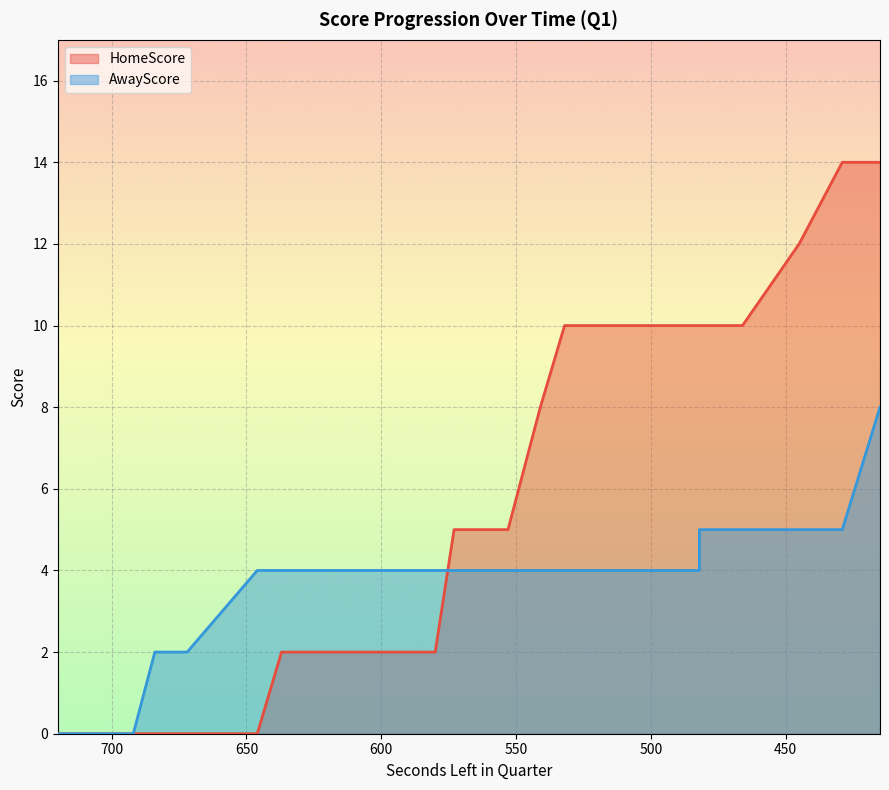

Which series has the largest total across all categories?

HomeScore